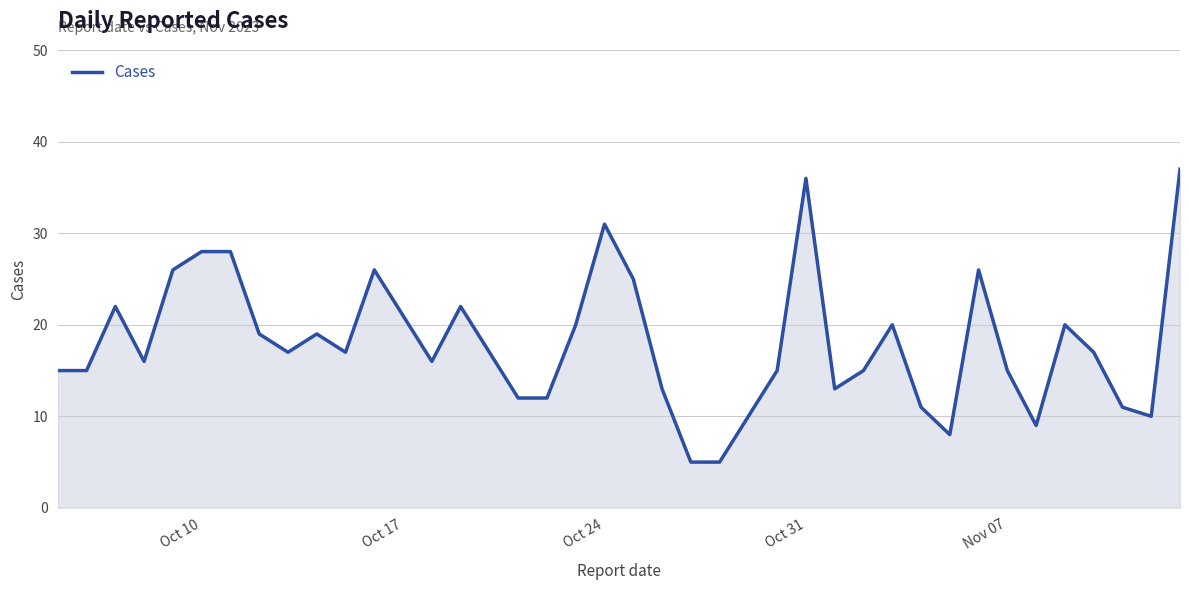

What is the maximum value shown in the chart?

37